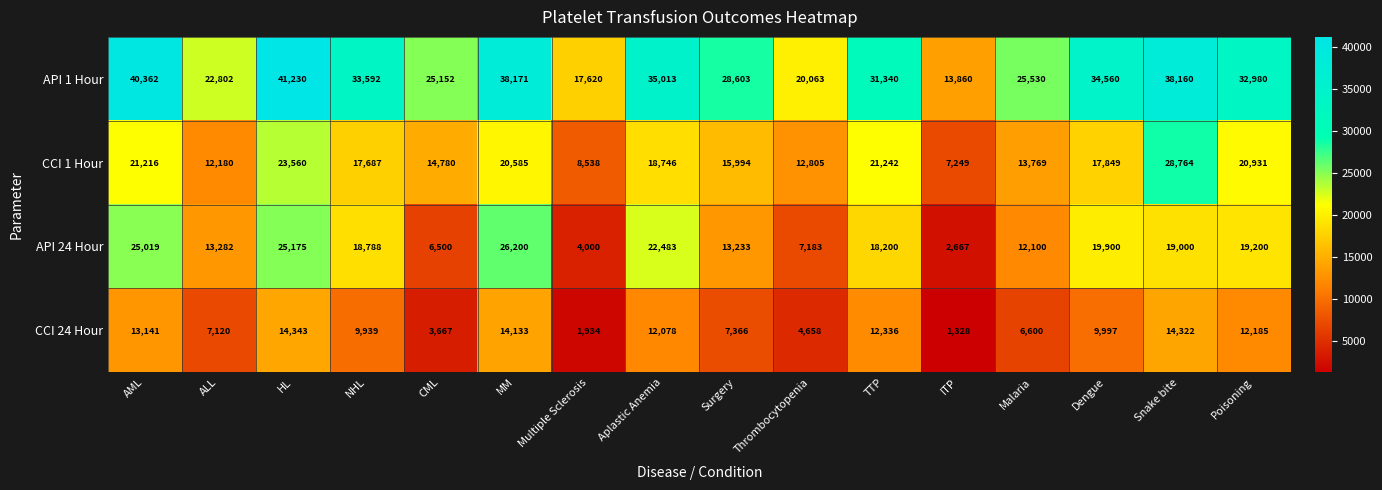

What is the maximum value shown in the chart?

41230